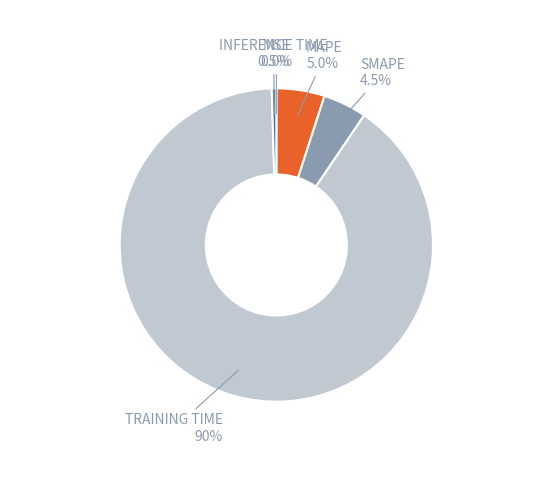

Is there any slice that represents more than half of the pie?

Yes